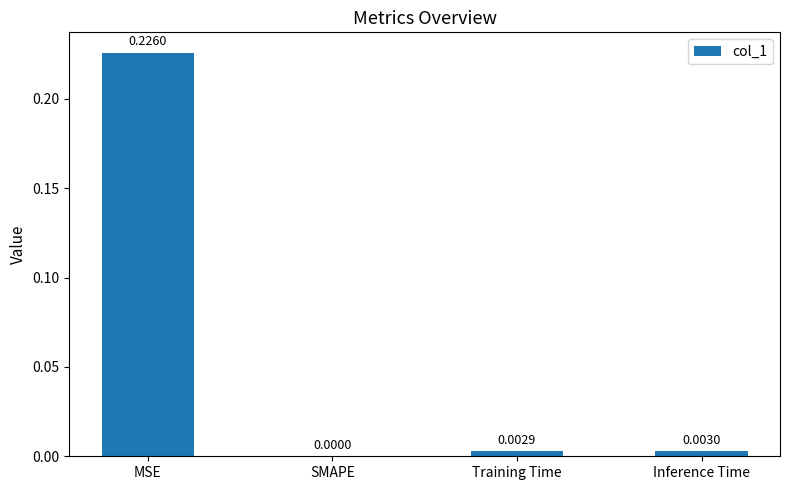

Are the bars horizontal?

No